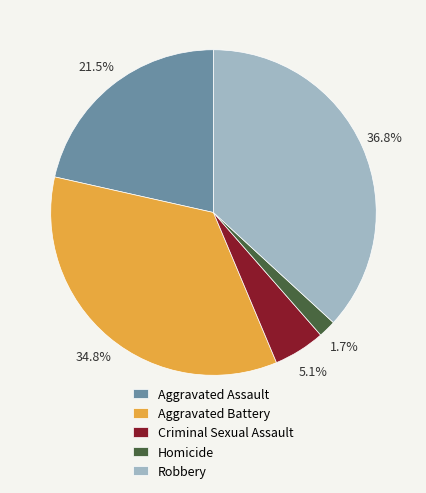

What percentage is the Aggravated Battery slice, to the nearest percent?

35%